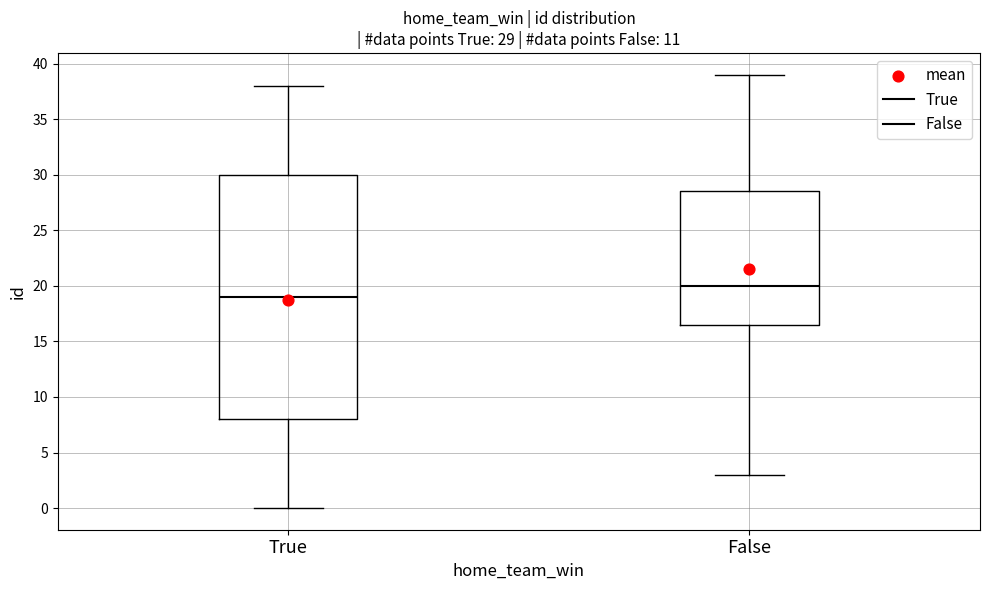

Comparing the boxes themselves (not the whiskers), which one is the tallest?

True